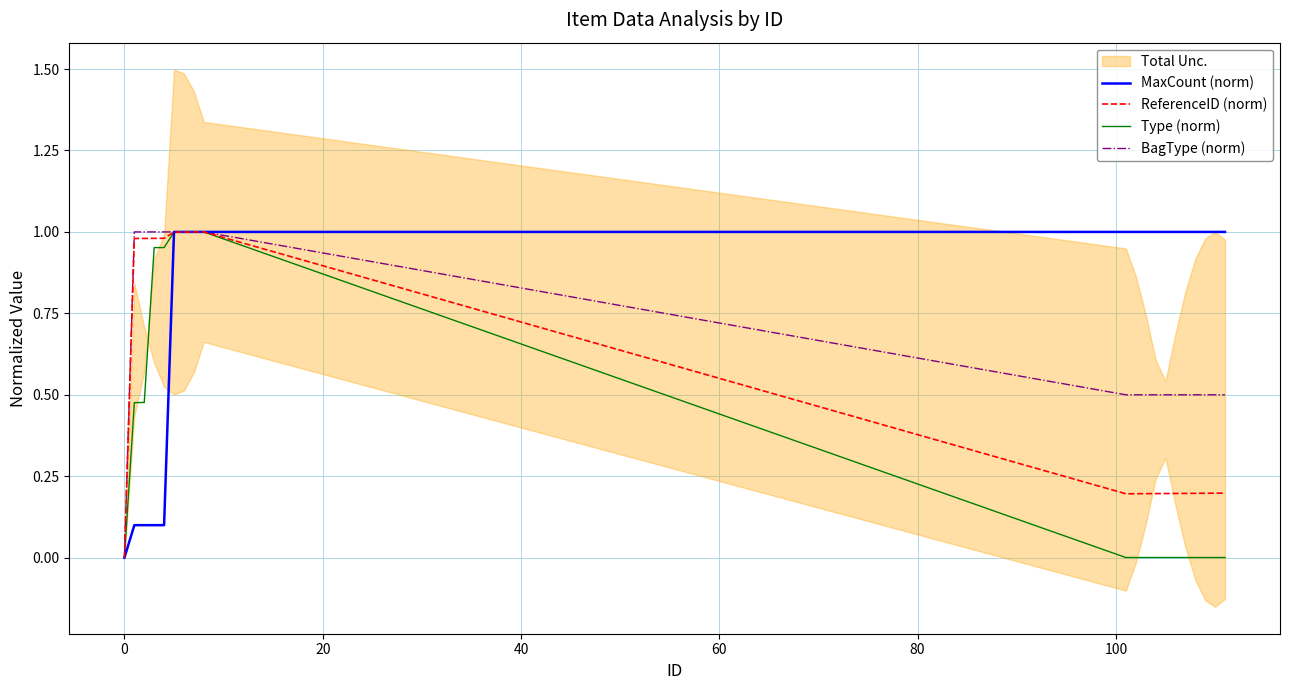

What is the value of the ReferenceID (norm) point at the 8th from the left?

1.0